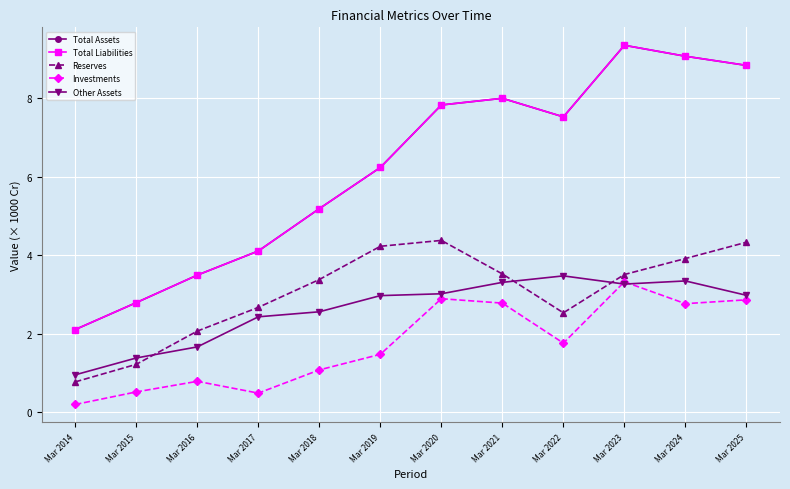

Does the chart have visible grid lines?

Yes